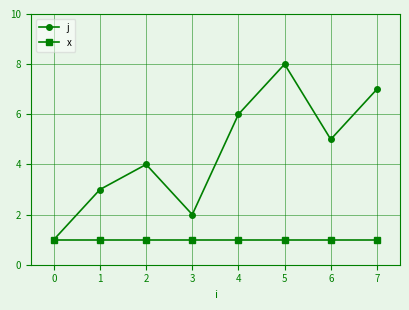

What is the spread (max minus min) of values at 6?

4